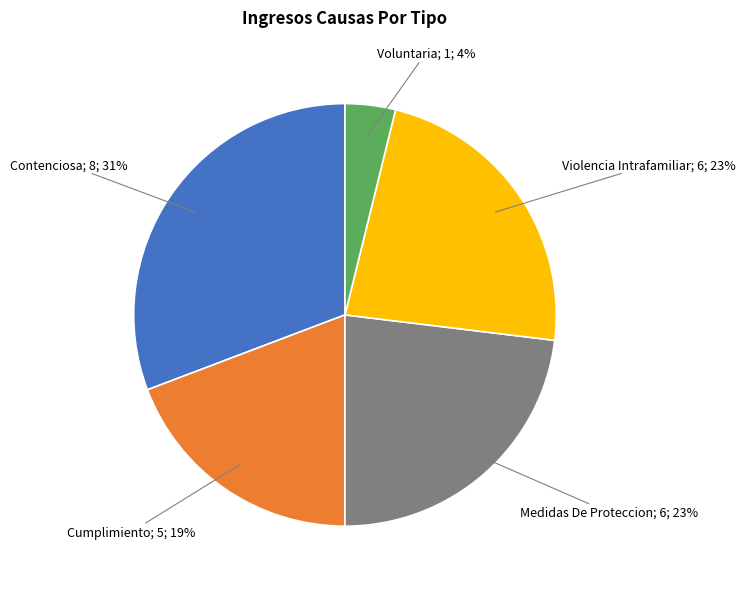

Is there a majority slice in this chart?

No